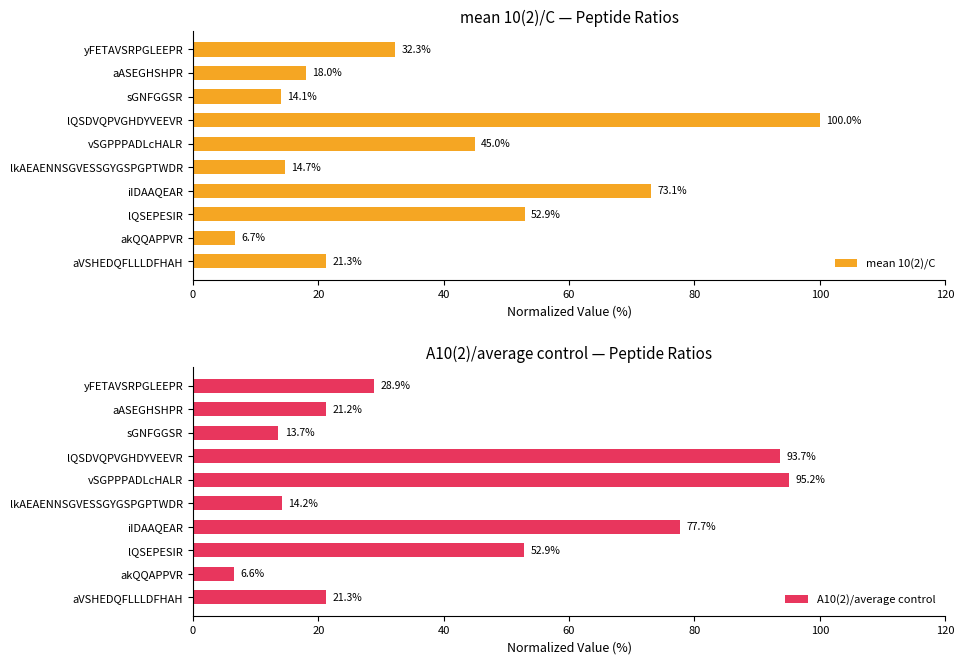

List the labels in order of mean 10(2)/C value, smallest first.

akQQAPPVR, sGNFGGSR, lkAEAENNSGVESSGYGSPGPTWDR, aASEGHSHPR, aVSHEDQFLLLDFHAH, yFETAVSRPGLEEPR, vSGPPPADLcHALR, lQSEPESIR, iIDAAQEAR, lQSDVQPVGHDYVEEVR